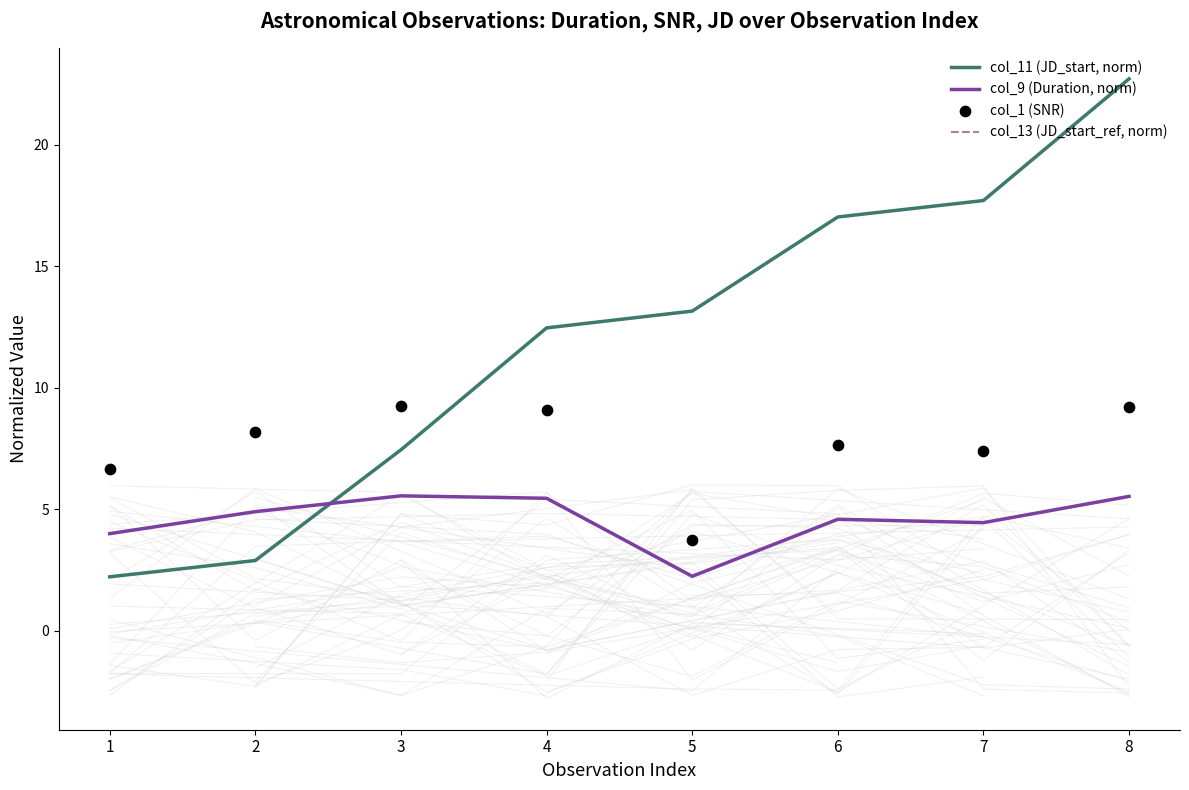

What is the lowest value of the col_11 (JD_start, norm) series?

2.2